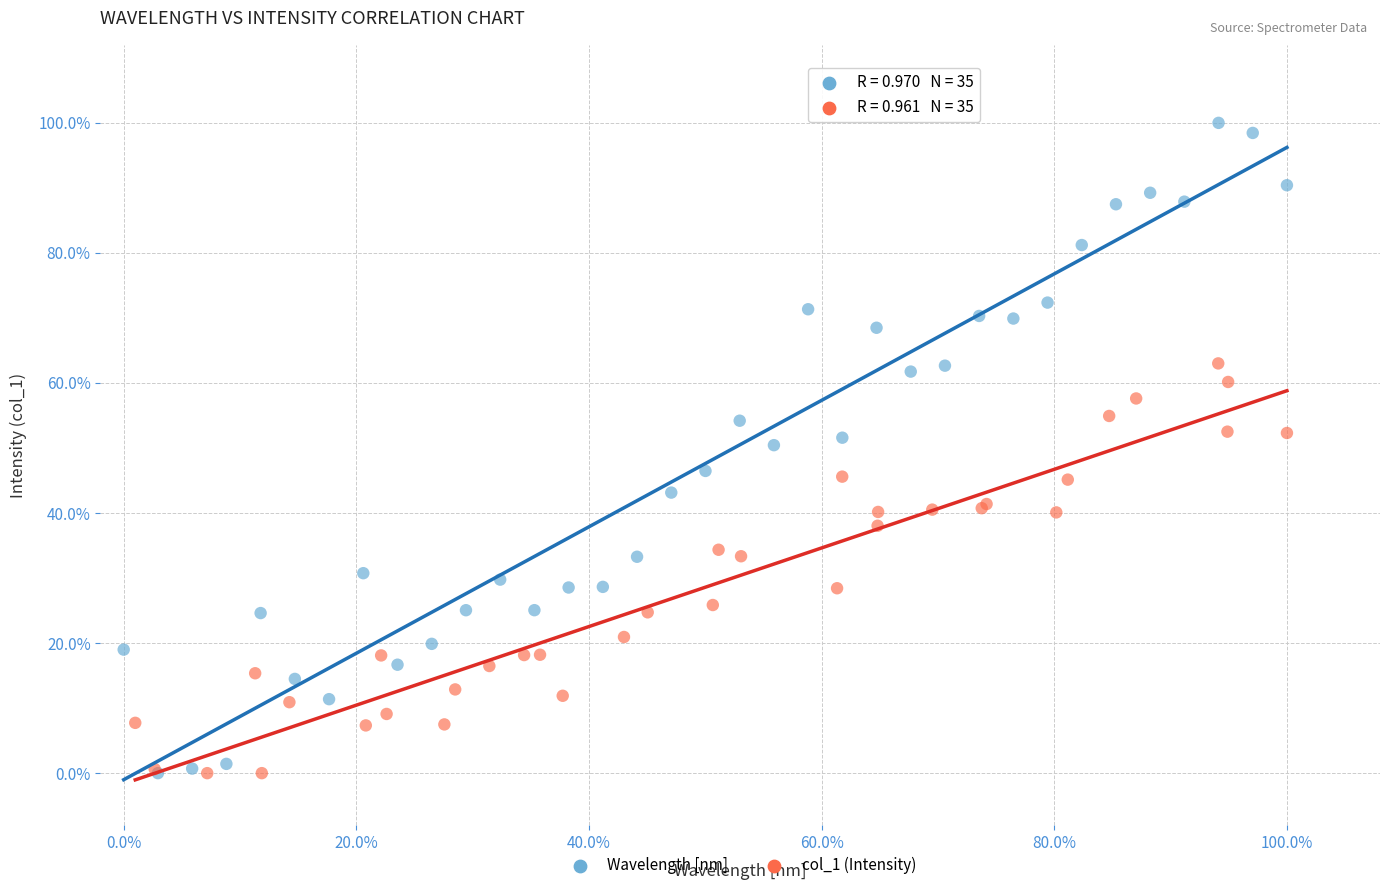

What are all the series names shown in the legend?

Wavelength [nm], col_1 (Intensity)